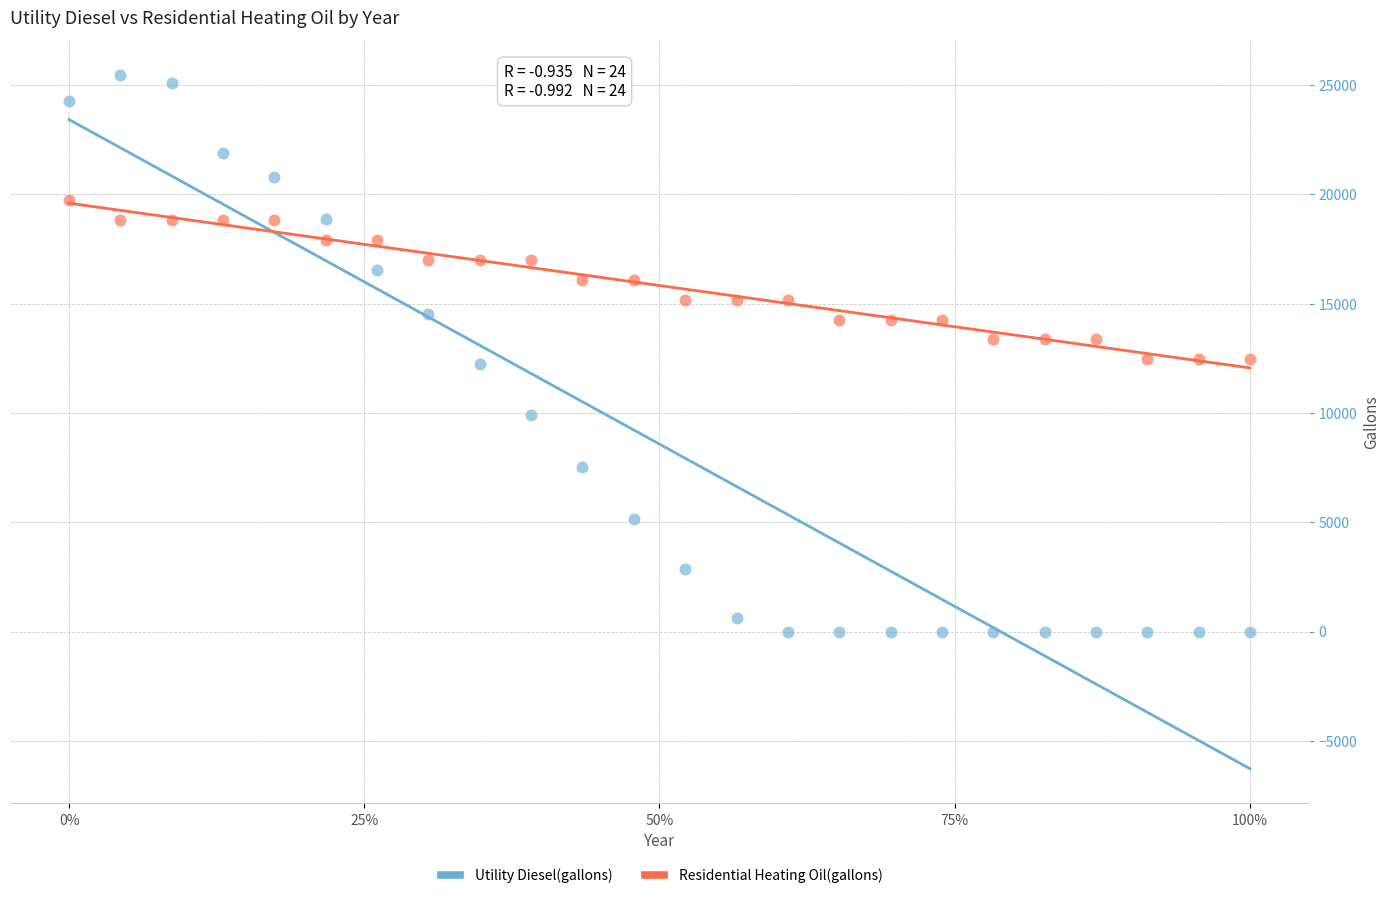

What is the X range (max minus min) for the scatter plot?

1.0